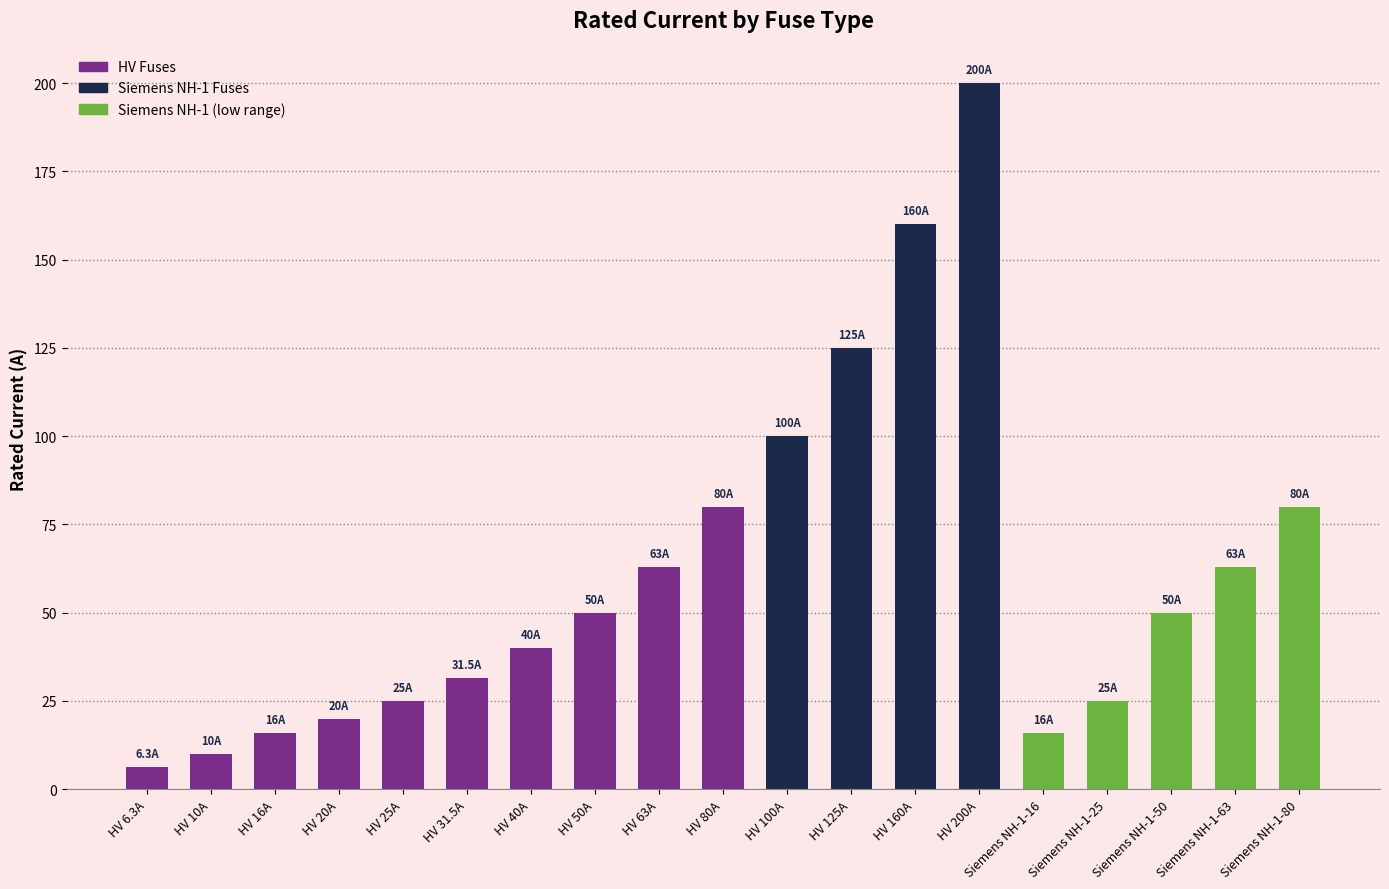

What position from the left is Siemens NH-1-25?

16